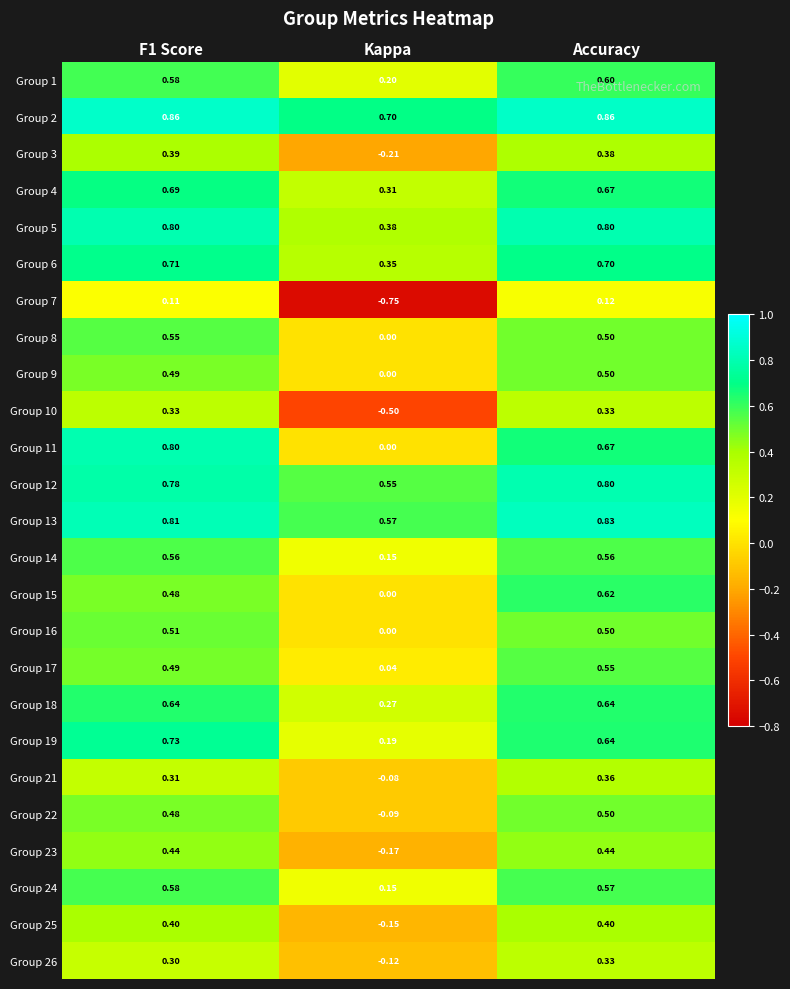

At which category is the sum across all series the highest?

Accuracy